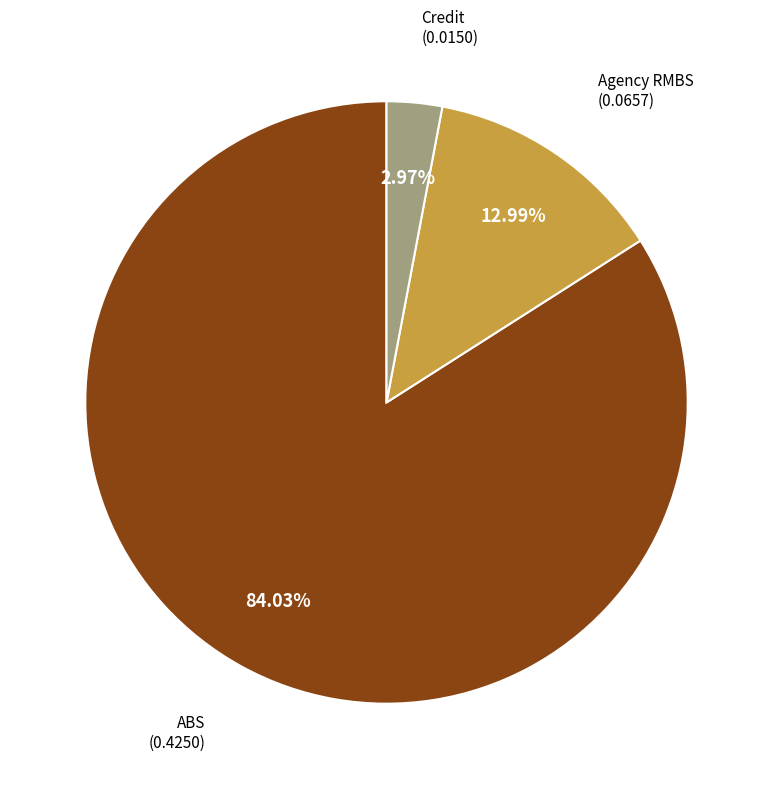

Combined, do Credit and Agency RMBS account for over 50%?

No